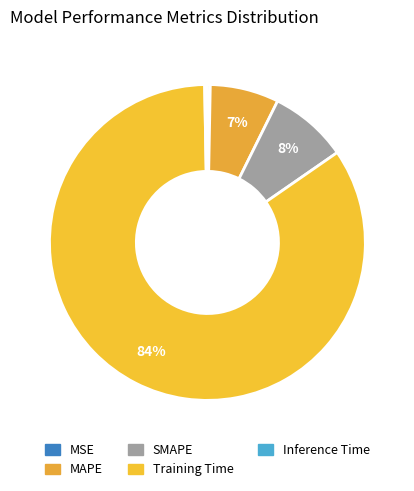

Is it true that Inference Time is 0% of the pie?

True